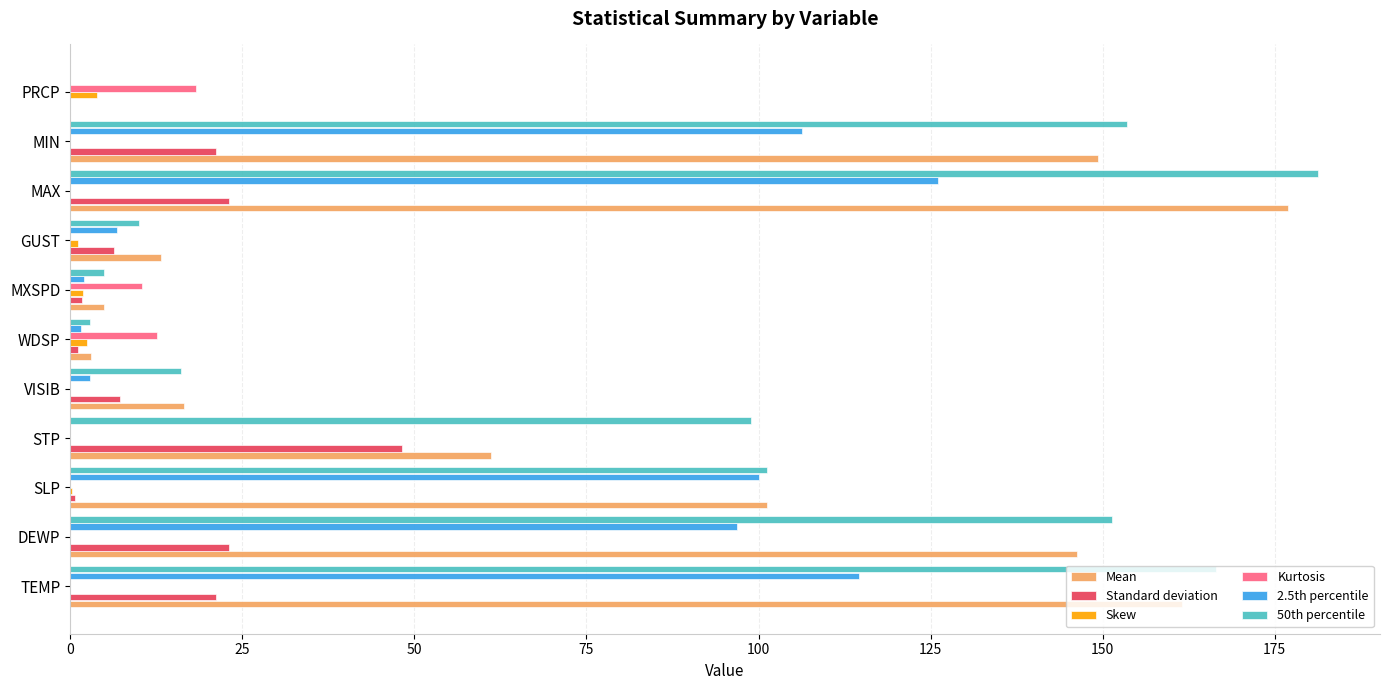

Which label corresponds to the largest value in the chart?

MAX